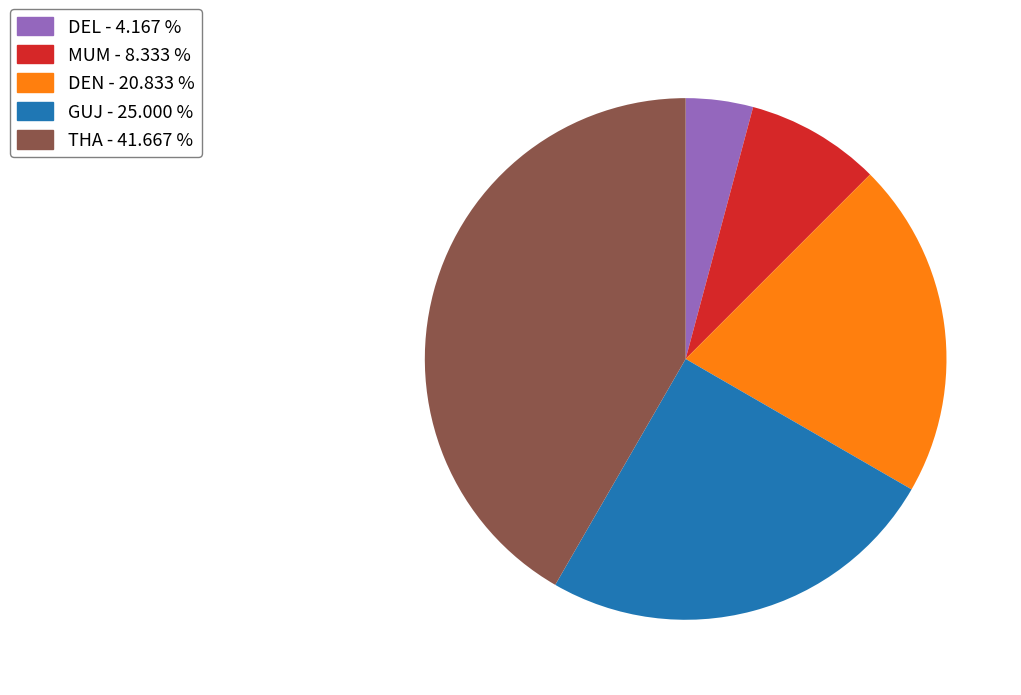

Rank the categories by value from lowest to highest.

DEL, MUM, DEN, GUJ, THA